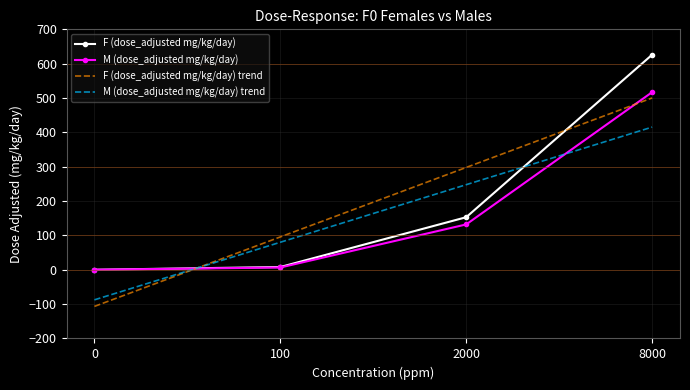

What is the smallest value displayed?

-106.7